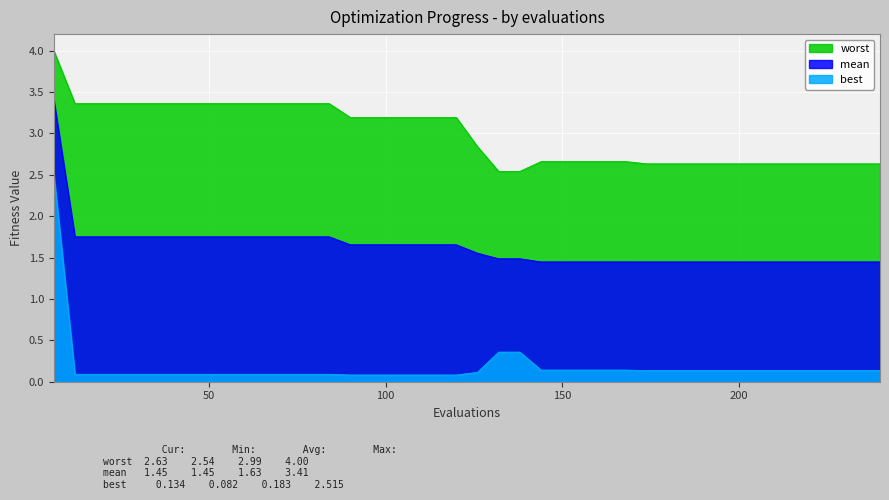

What is the difference between the second highest and minimum values in the worst series?

0.8